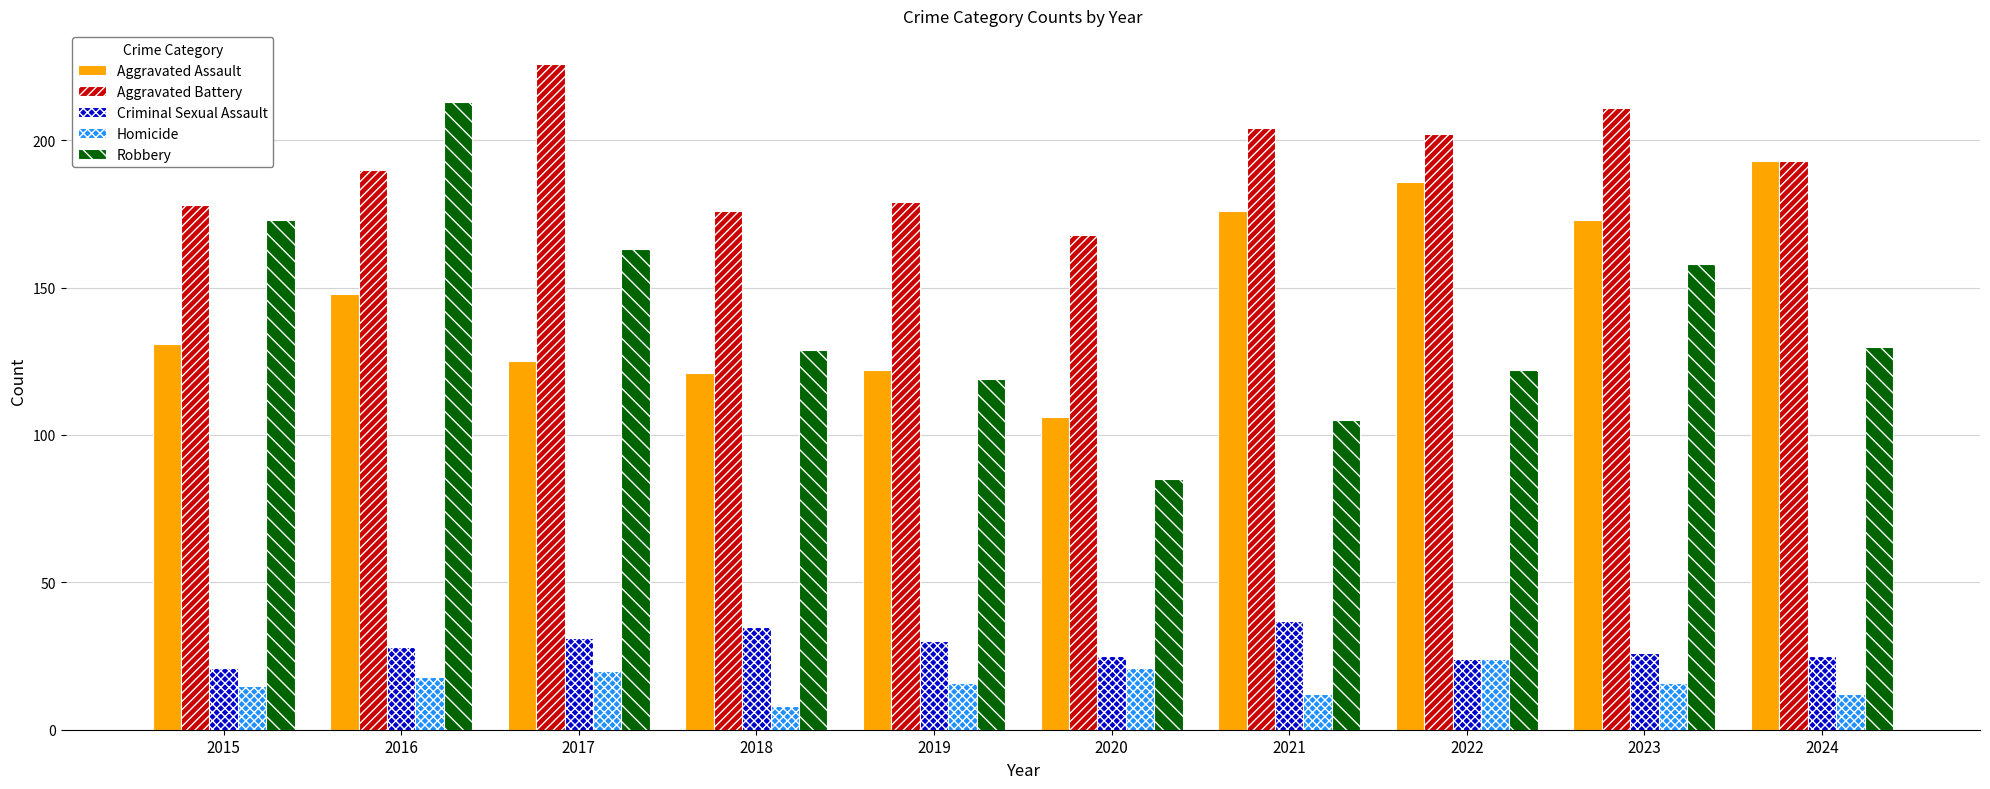

Which series has the largest range (max minus min)?

Robbery